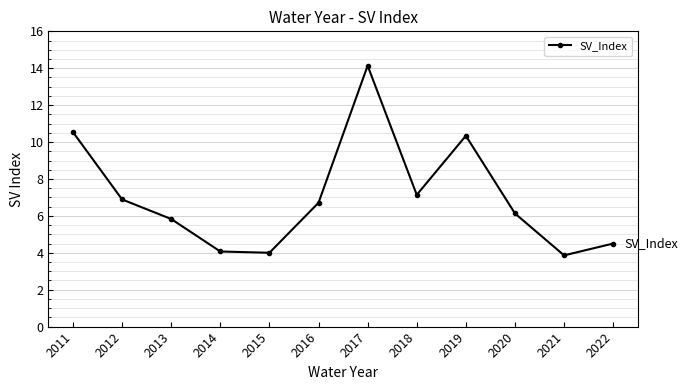

What is the sum of all values?

84.2